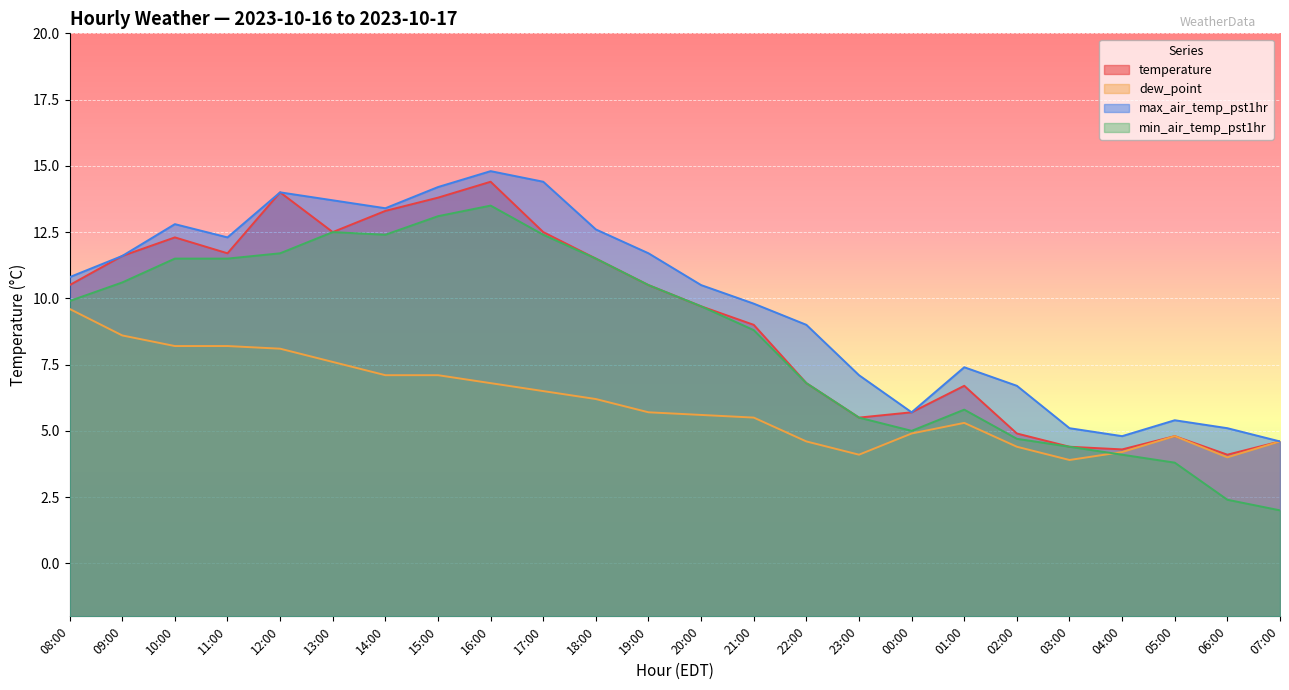

What is the value of the min_air_temp_pst1hr point at the 2nd from the left?

10.6